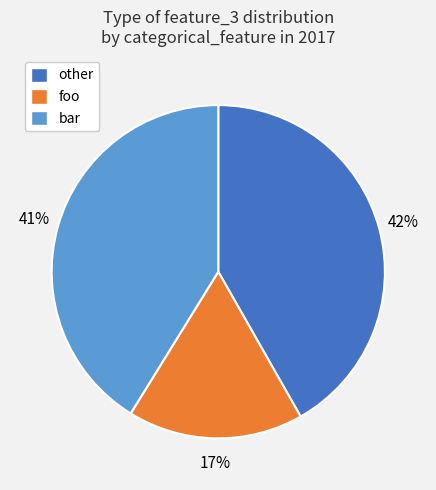

How many slices are in this pie chart?

3